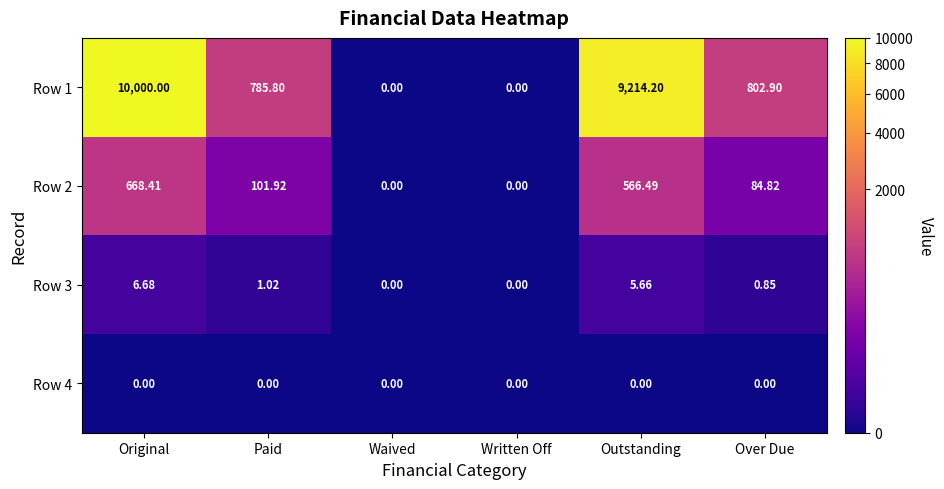

At which category does the chart reach its peak across all series?

Original